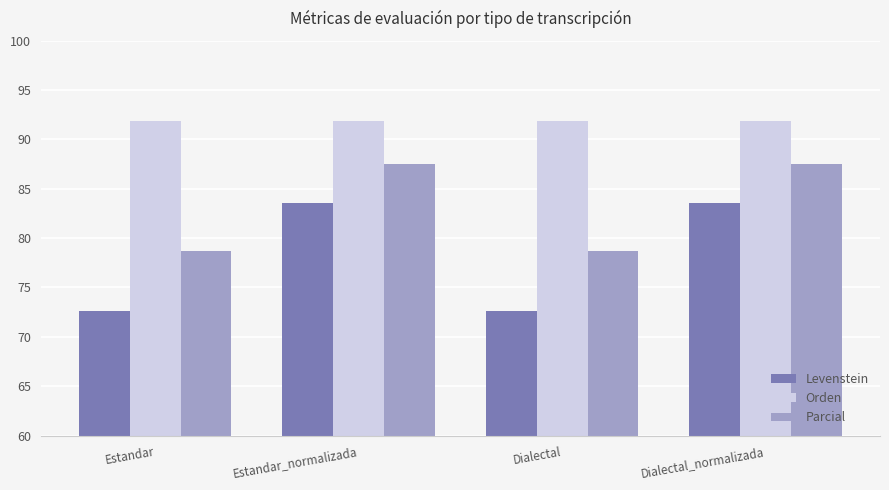

What is the sum of the Orden values at Dialectal_normalizada and Estandar_normalizada?

183.8